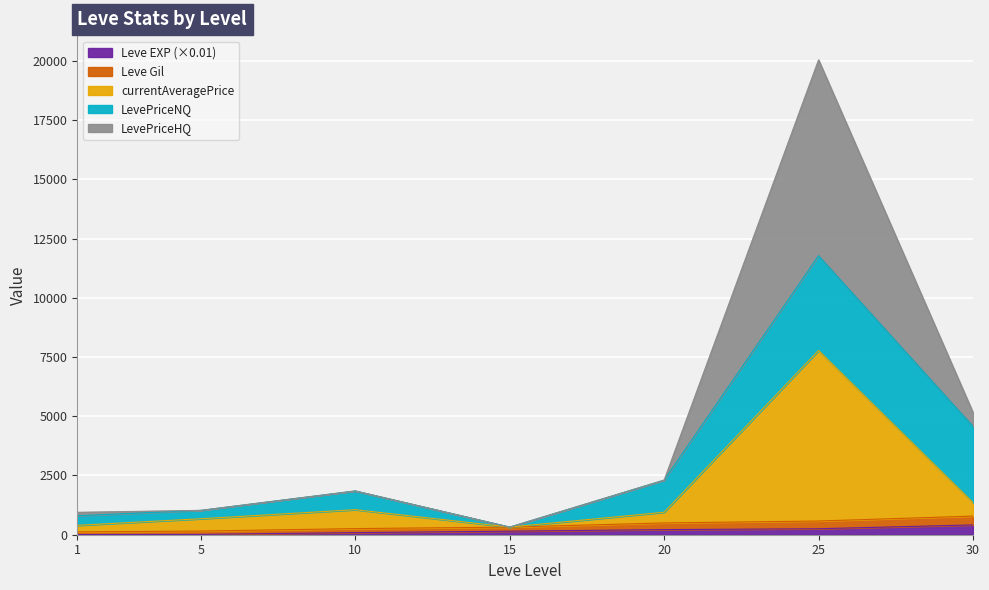

True or false: Leve EXP has a value of 129.8 at 10.

False